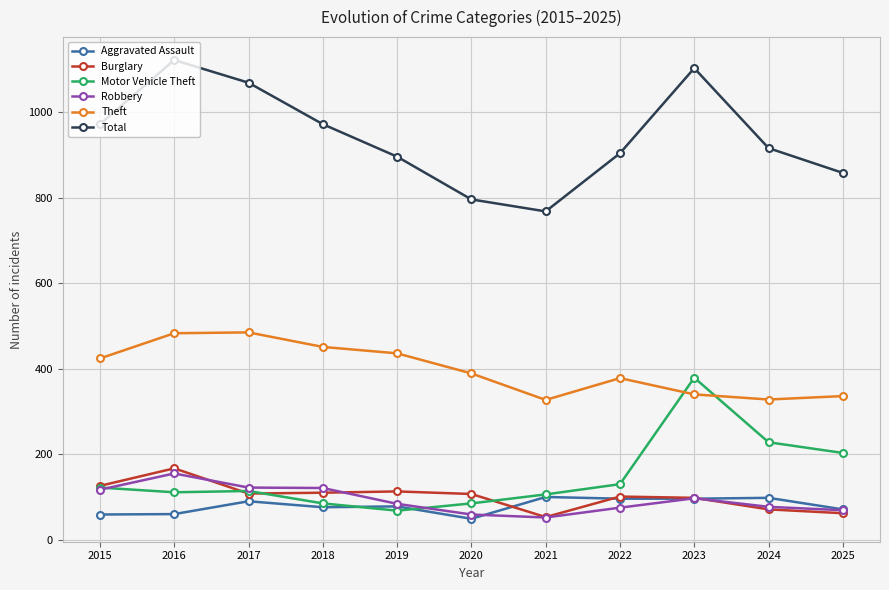

In Total, how many points are higher than both neighbors (excluding endpoints)?

2